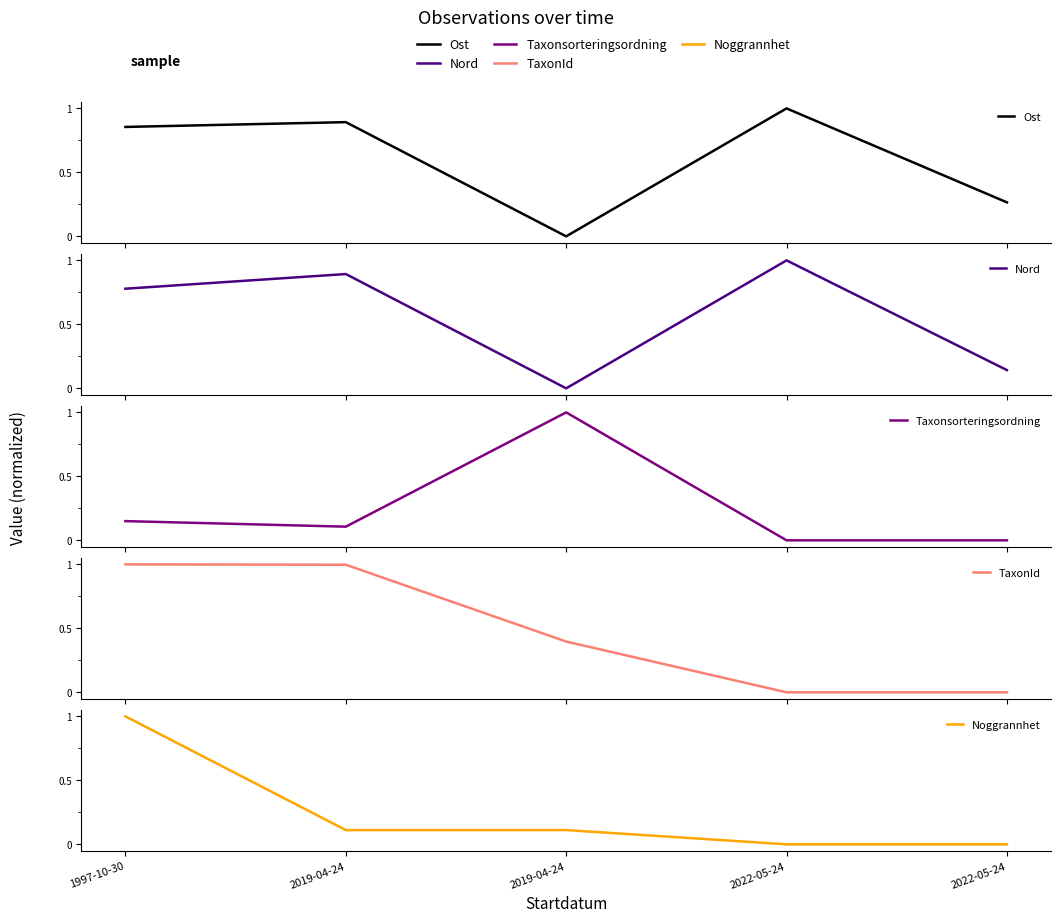

Is it true that Nord equals 0.9 at 2019-04-24?

True